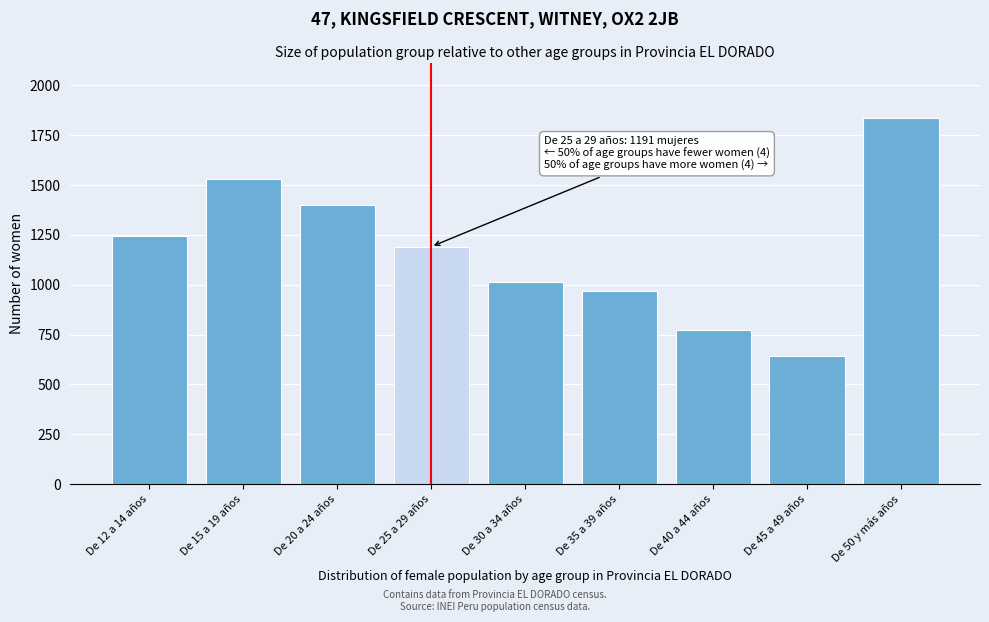

Reading left to right, transcribe all the data shown in this chart.

De 12 a 14 años=1245	De 15 a 19 años=1531	De 20 a 24 años=1398	De 25 a 29 años=1191	De 30 a 34 años=1016	De 35 a 39 años=969	De 40 a 44 años=773	De 45 a 49 años=644	De 50 y más años=1839